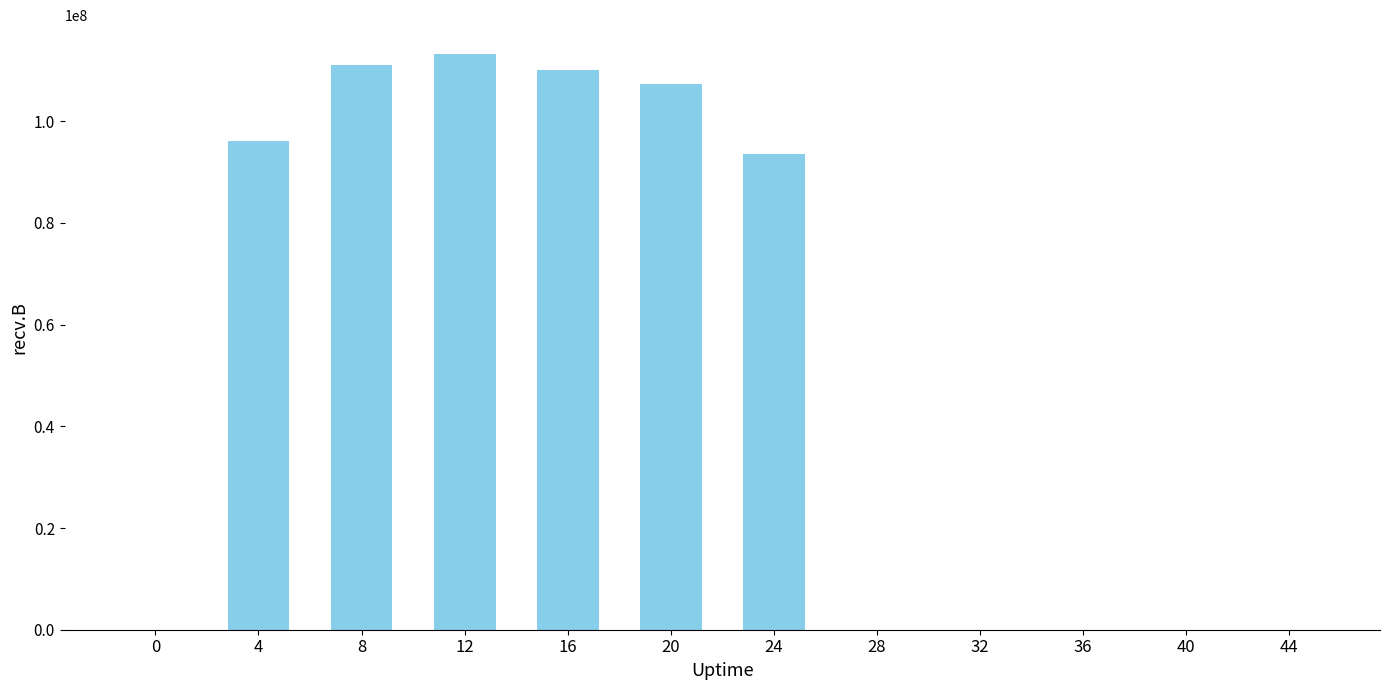

What is the sum of all values?

631424083